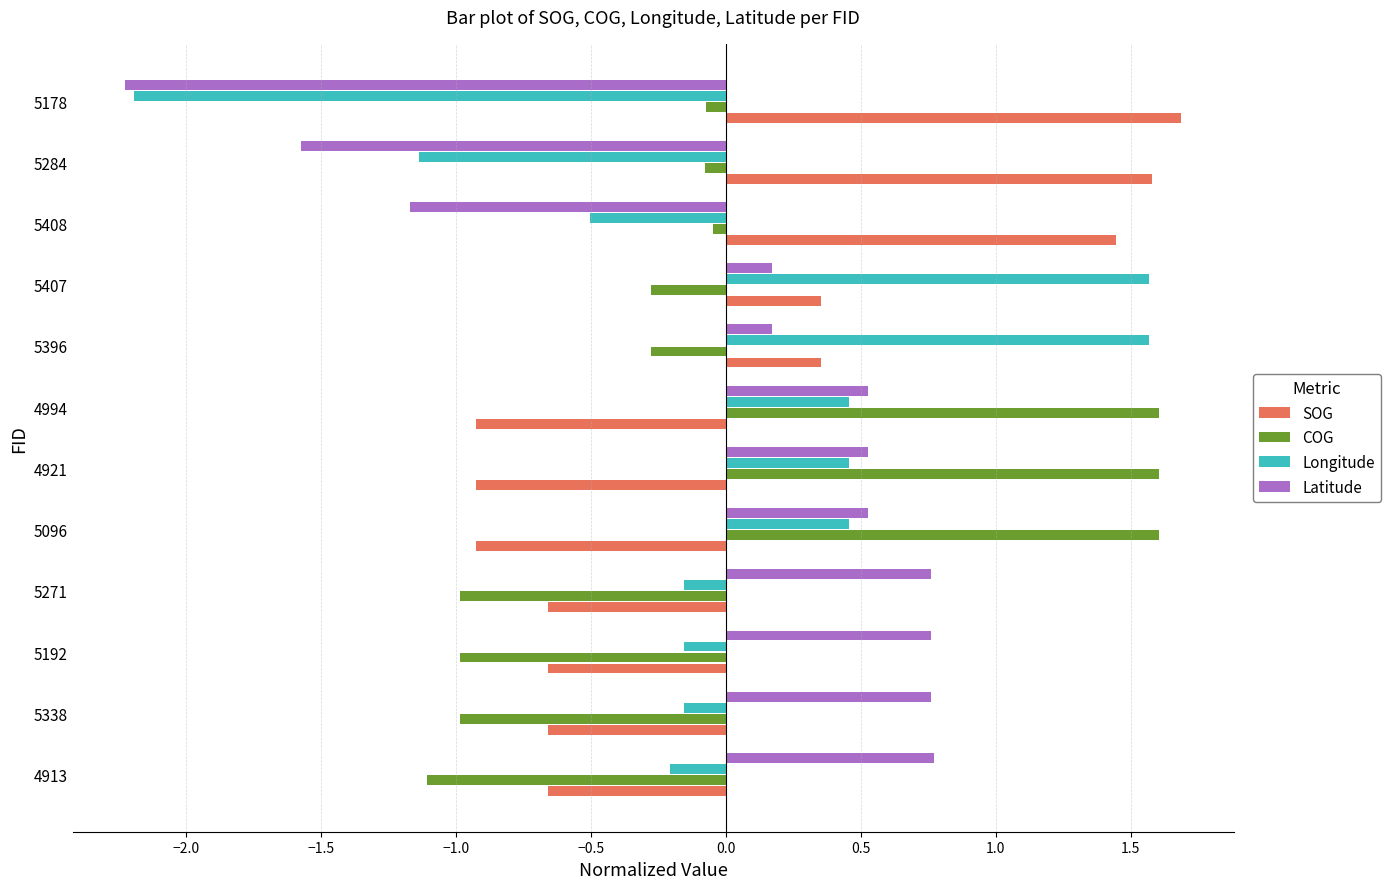

Is it true that Longitude equals -0.2 at 4913?

True